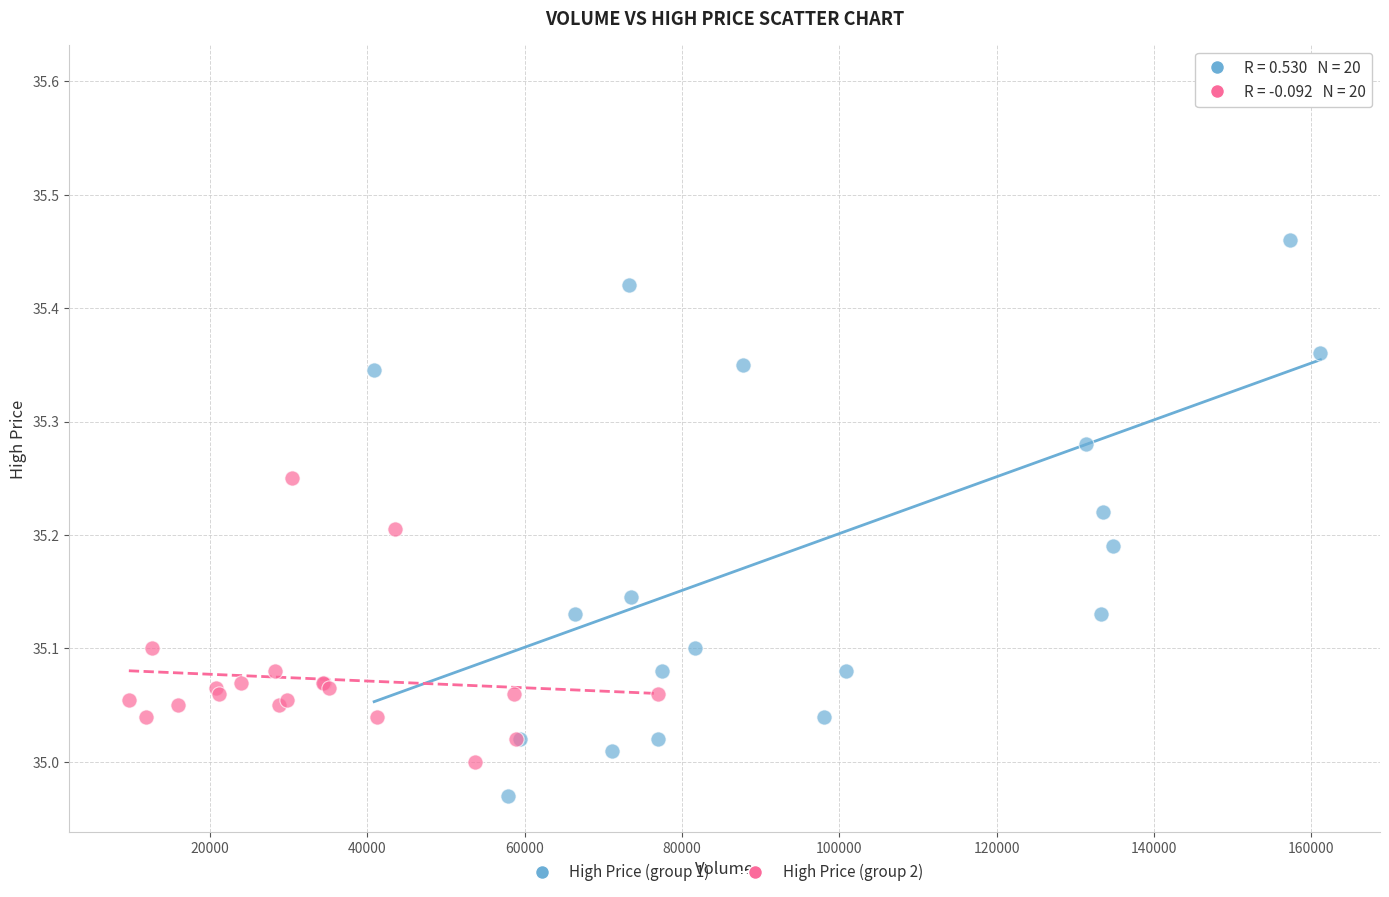

Which series reaches the minimum Y coordinate?

High Price (group 1)